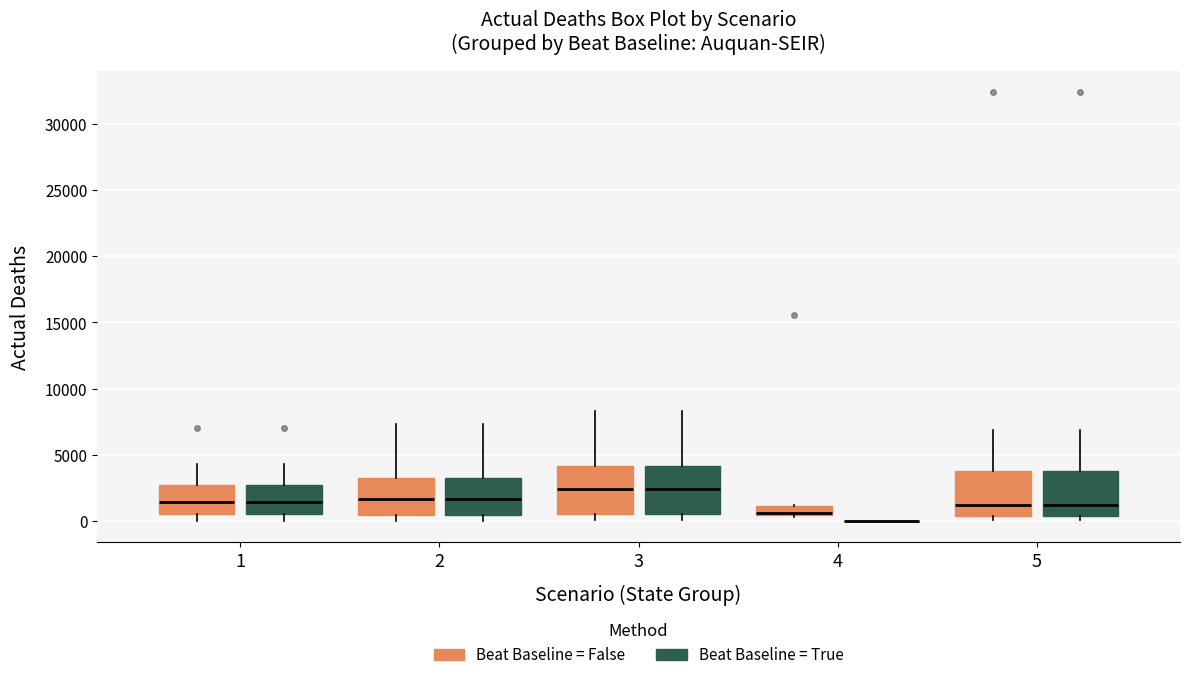

Where is the lower edge of the box for 4 (Beat Baseline = False) on the y-axis? The values are not printed on the chart, so give them approximately, as read against the axis.

500